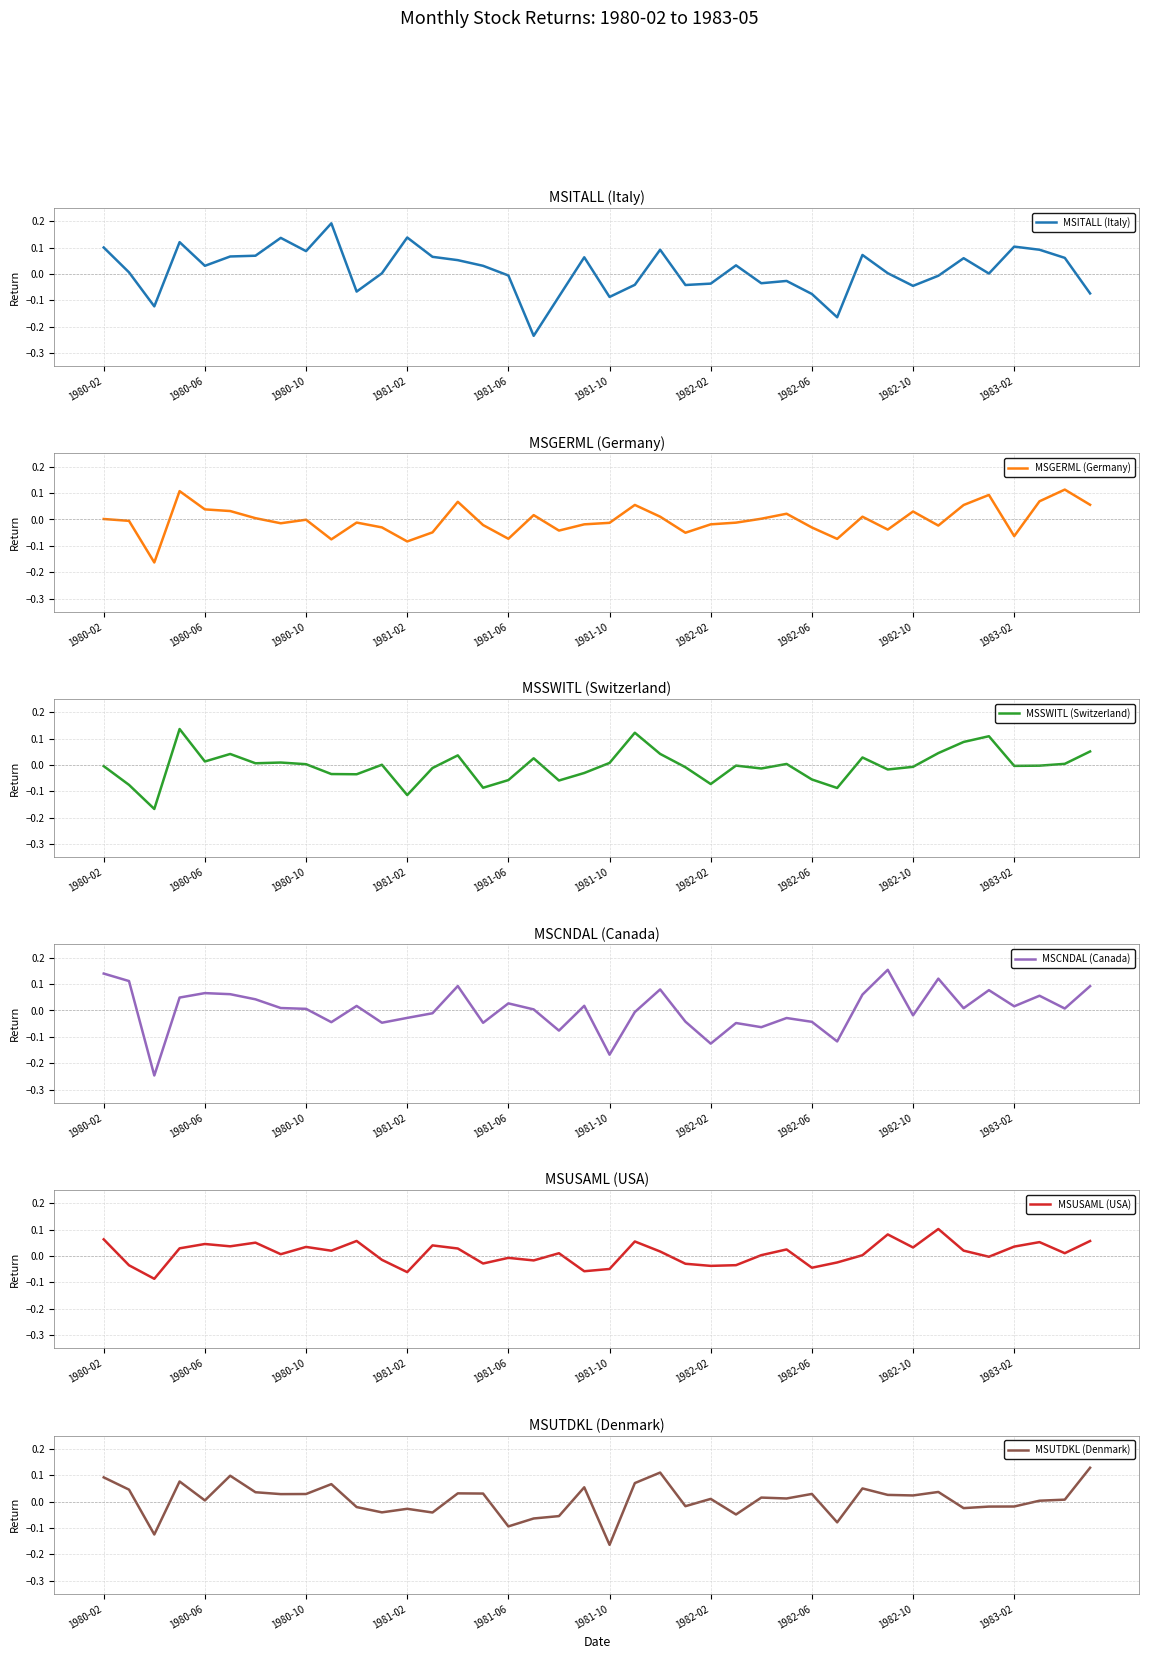

How many interior local valleys does the MSSWITL (Switzerland) series have?

12